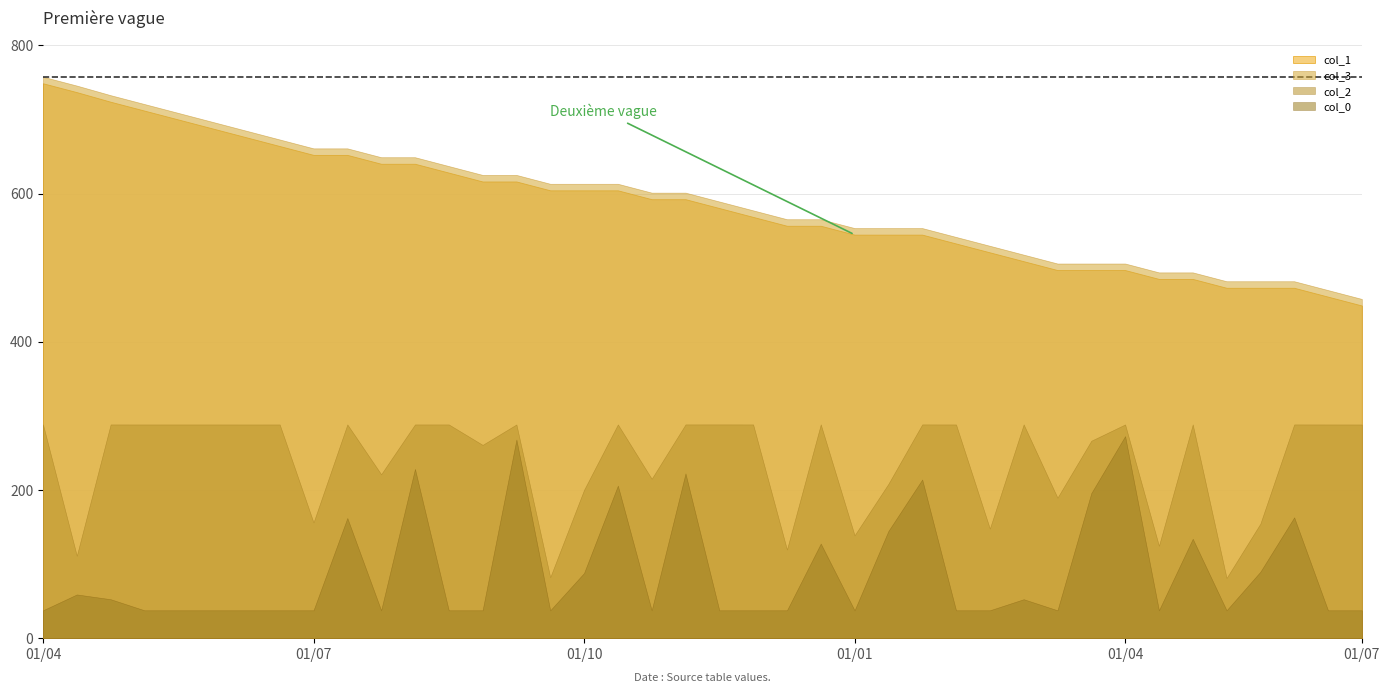

Which series has the largest total across all categories?

col_3